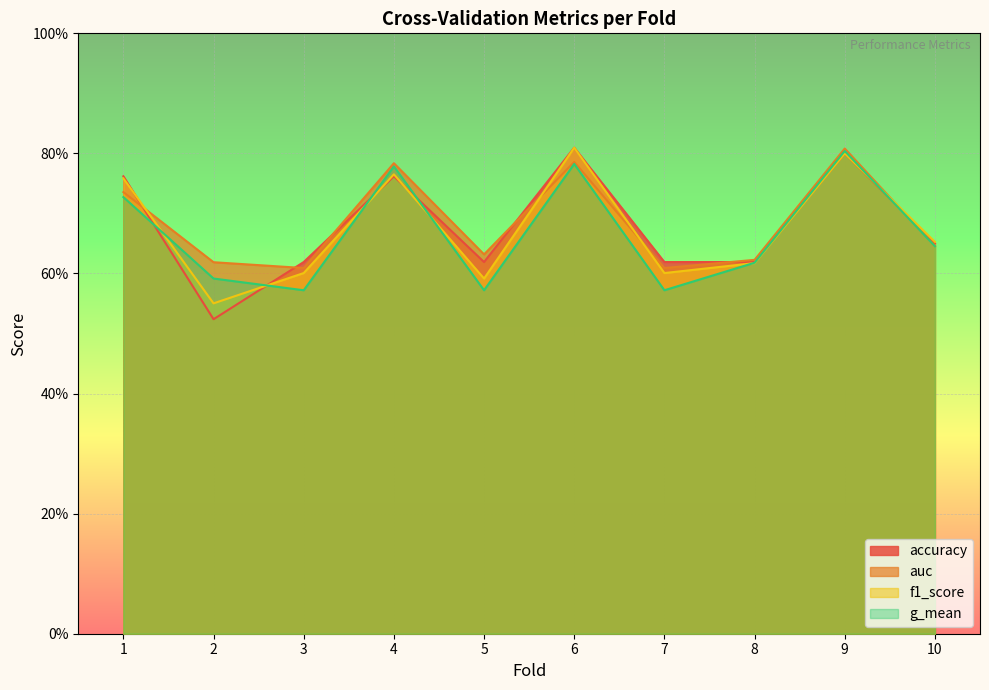

Between which two adjacent categories do f1_score and auc first intersect?

1 and 2